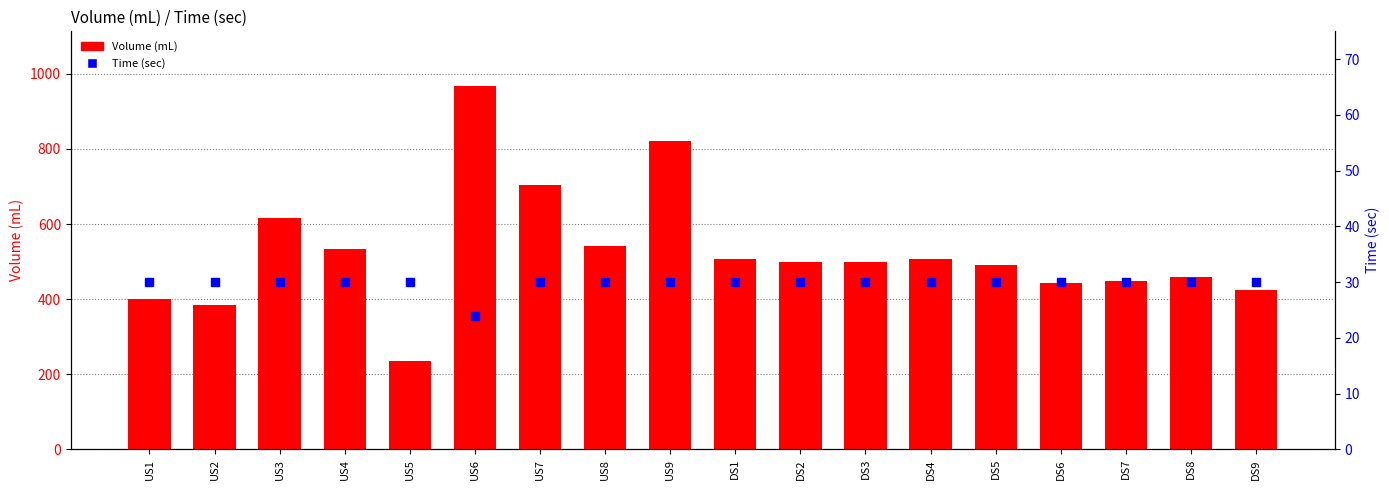

What are all the series names shown in the legend?

Volume (mL), Time (sec)